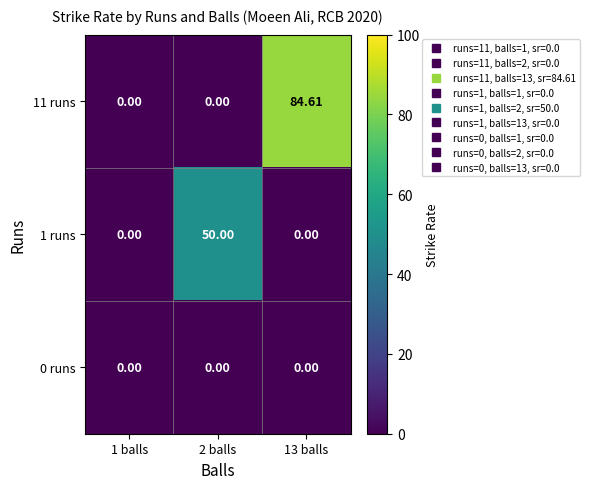

Is the value of 0 runs at 1 balls greater than the value of 1 runs at 2 balls?

No